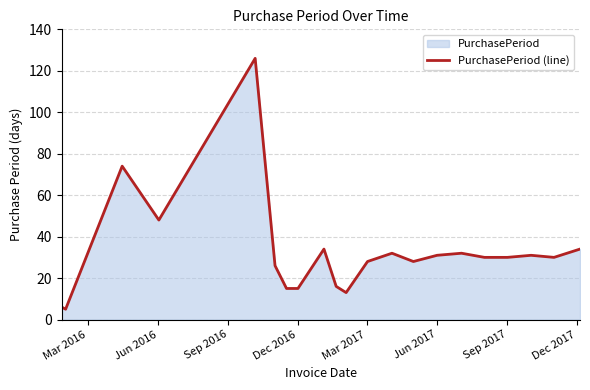

What is the maximum value shown in the chart?

126